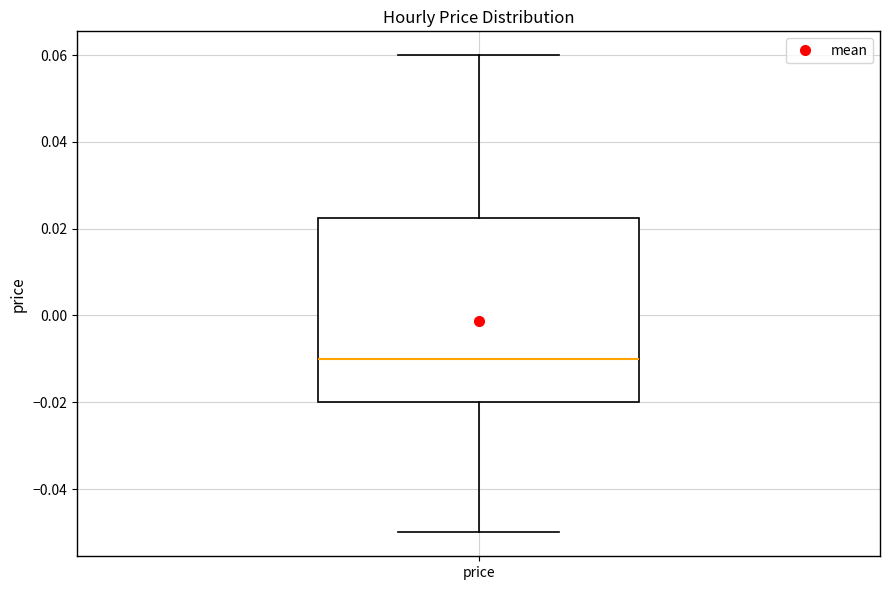

Where is the lower edge of the box for price on the y-axis? The values are not printed on the chart, so give them approximately, as read against the axis.

-0.020